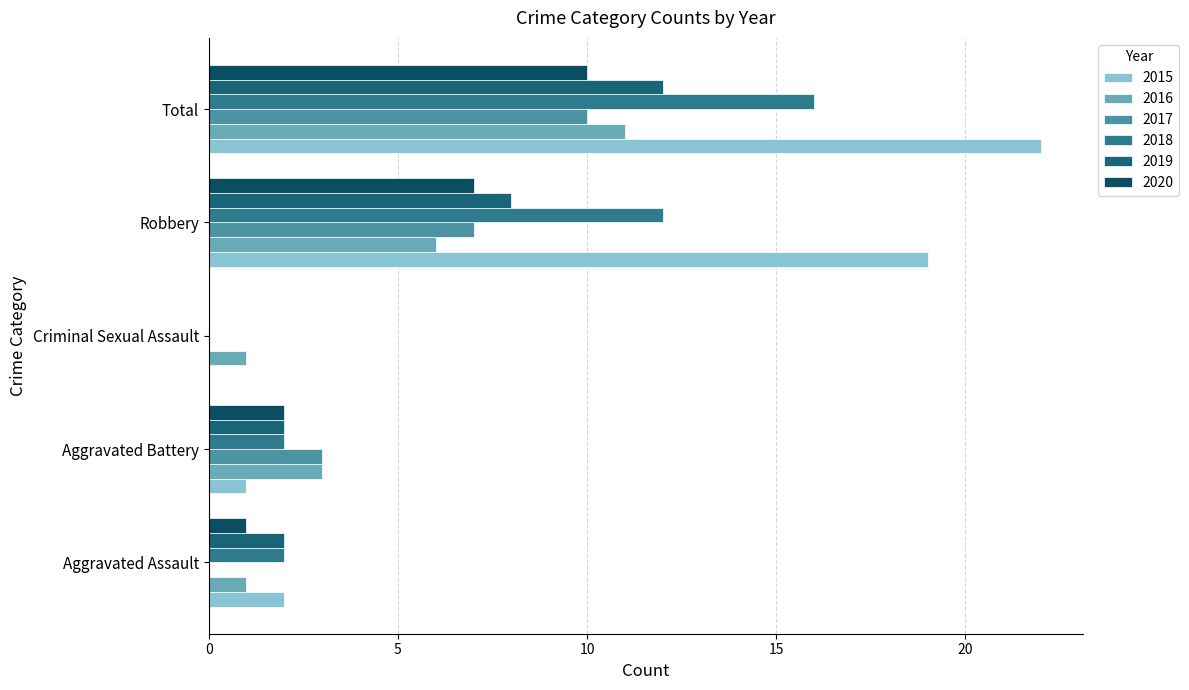

How many positive values does the 2019 series have?

4